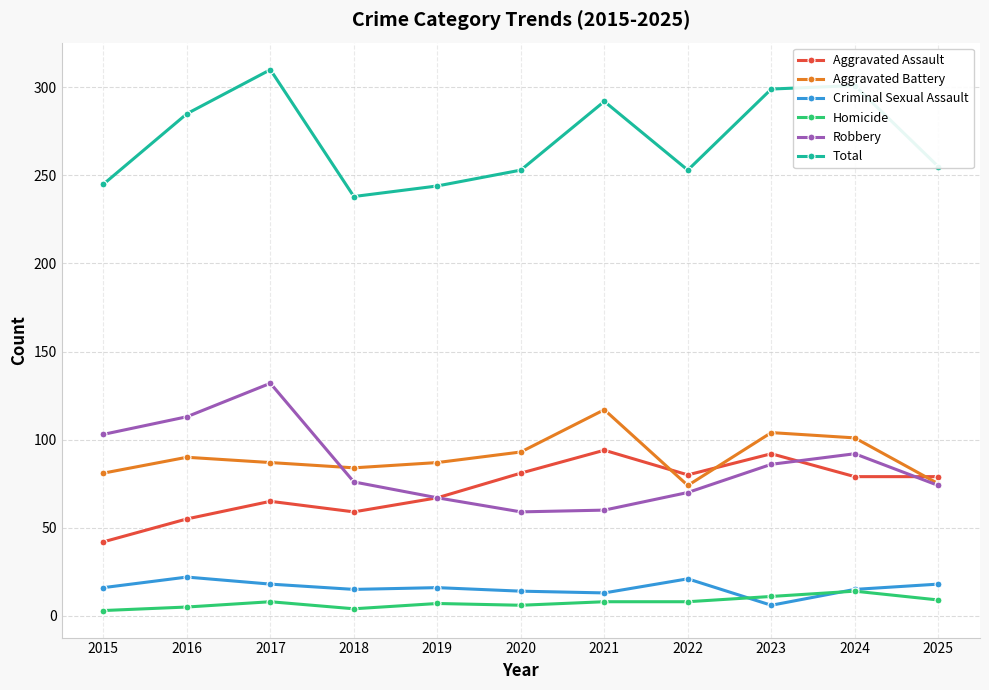

Is it true that Aggravated Battery equals 74 at 2022?

True